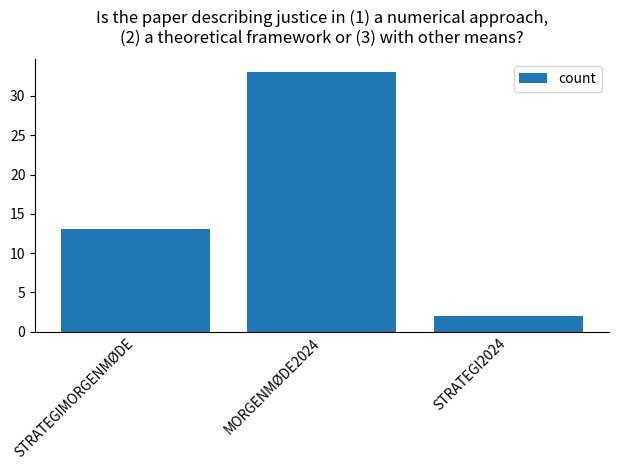

Reading right to left, list all the values displayed in this chart.

2	33	13